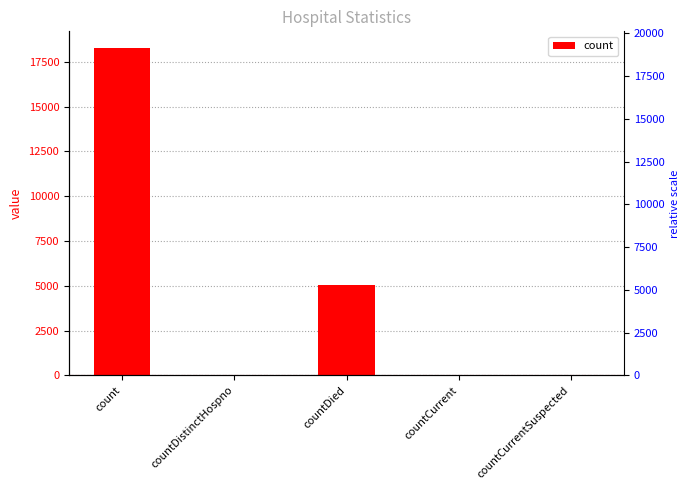

Reading left to right, list all the values displayed in this chart.

count=18295	countDistinctHospno=25	countDied=5067	countCurrent=44	countCurrentSuspected=0